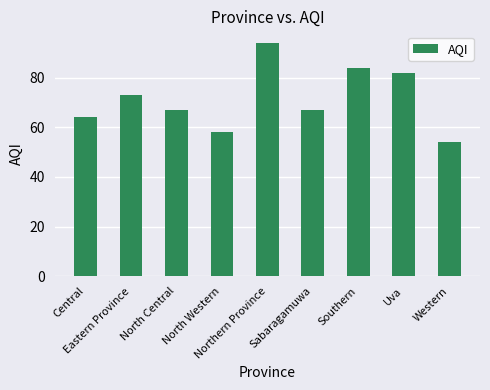

What is the label of the 2nd bar from the right?

Uva